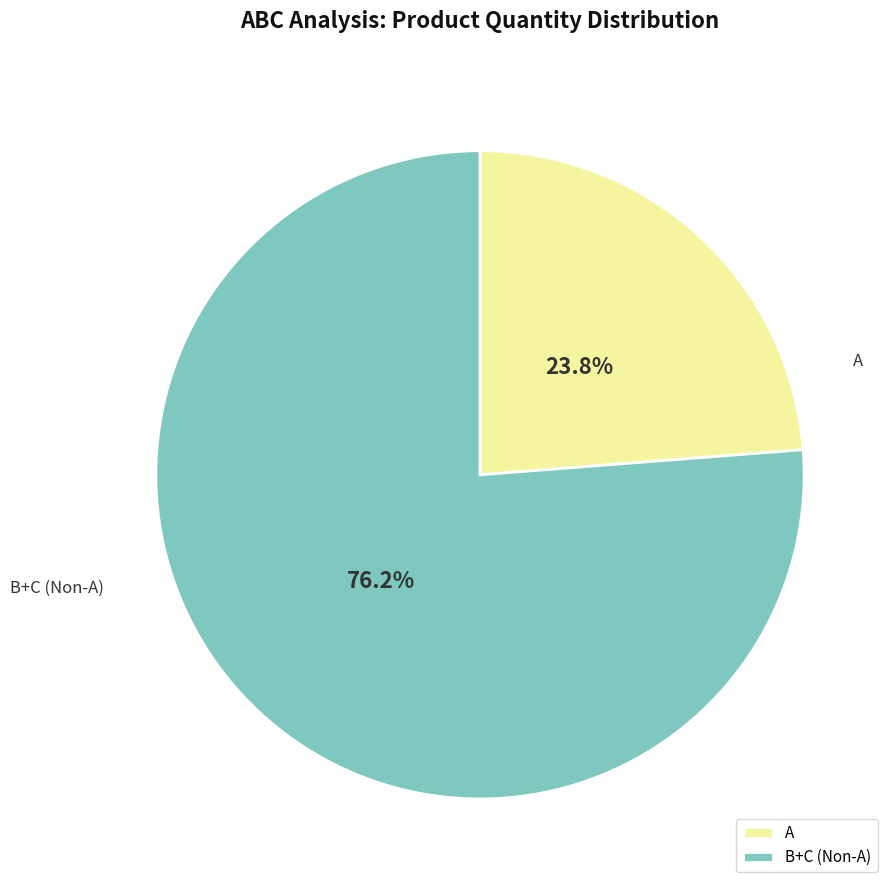

How many slices are in this pie chart?

2